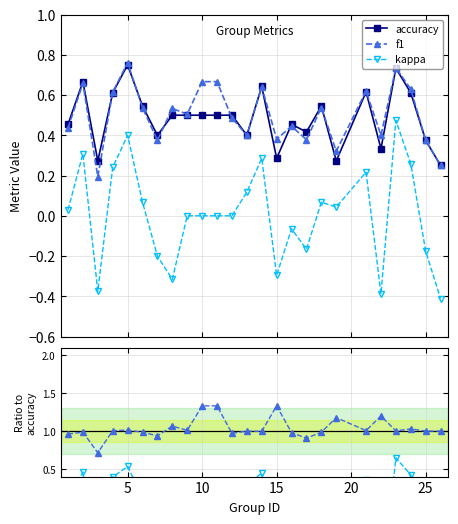

How many distinct data groups are displayed?

5